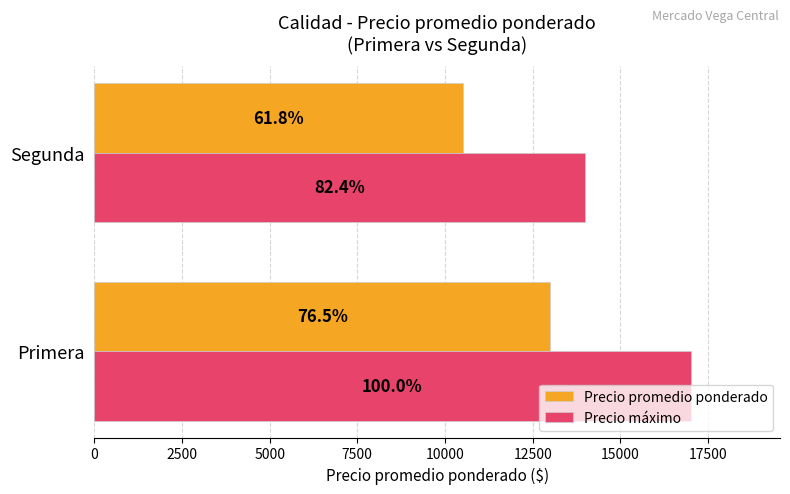

At how many categories does at least one series exceed 12954?

2